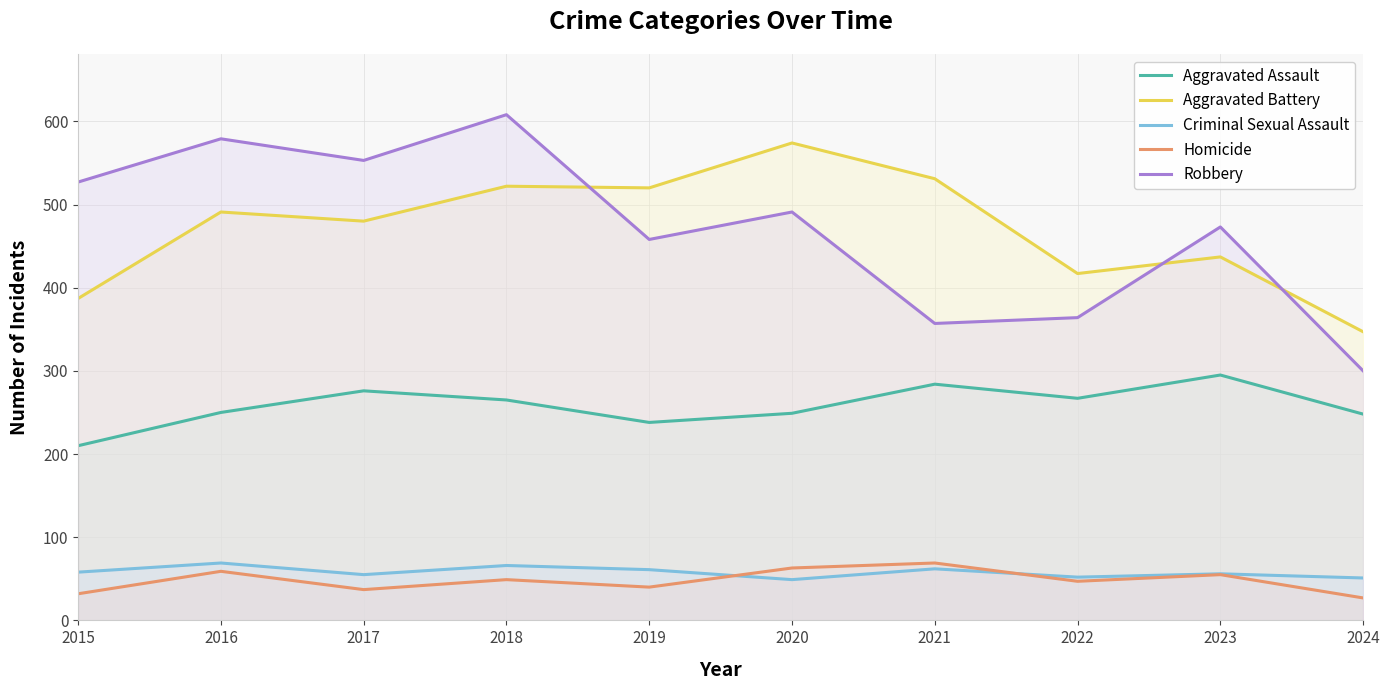

How many values in the Aggravated Battery series are below 491?

5